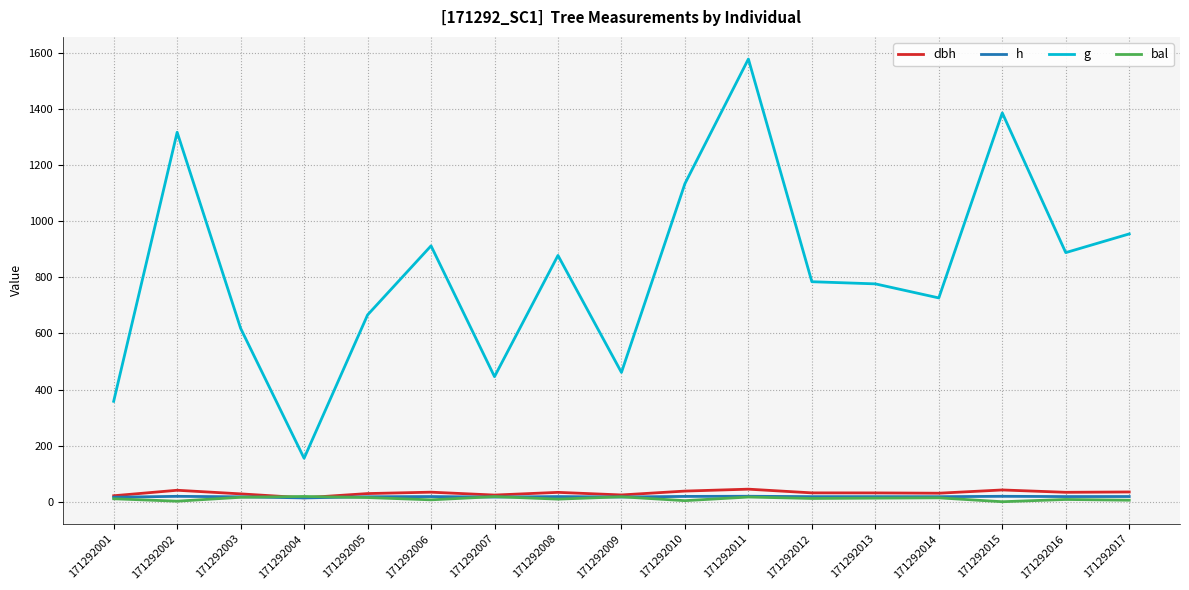

What value does the g series have at 171292010?

1134.4